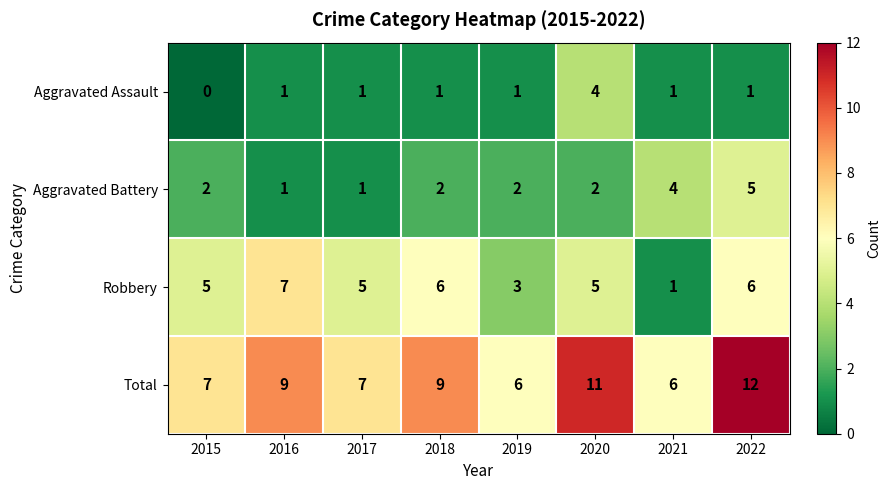

Count the Aggravated Battery values in the range 2 to 4.

5